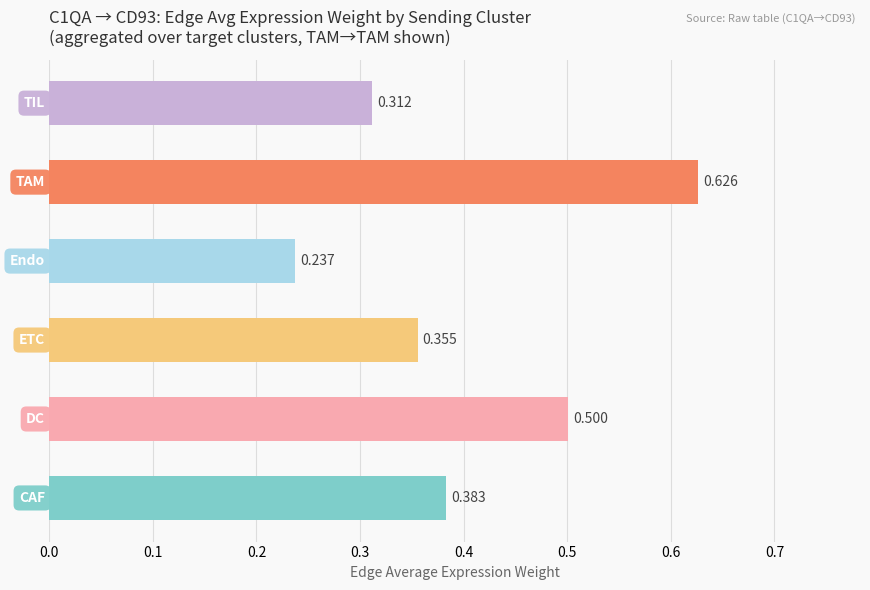

What is the difference between the maximum and minimum values?

0.4